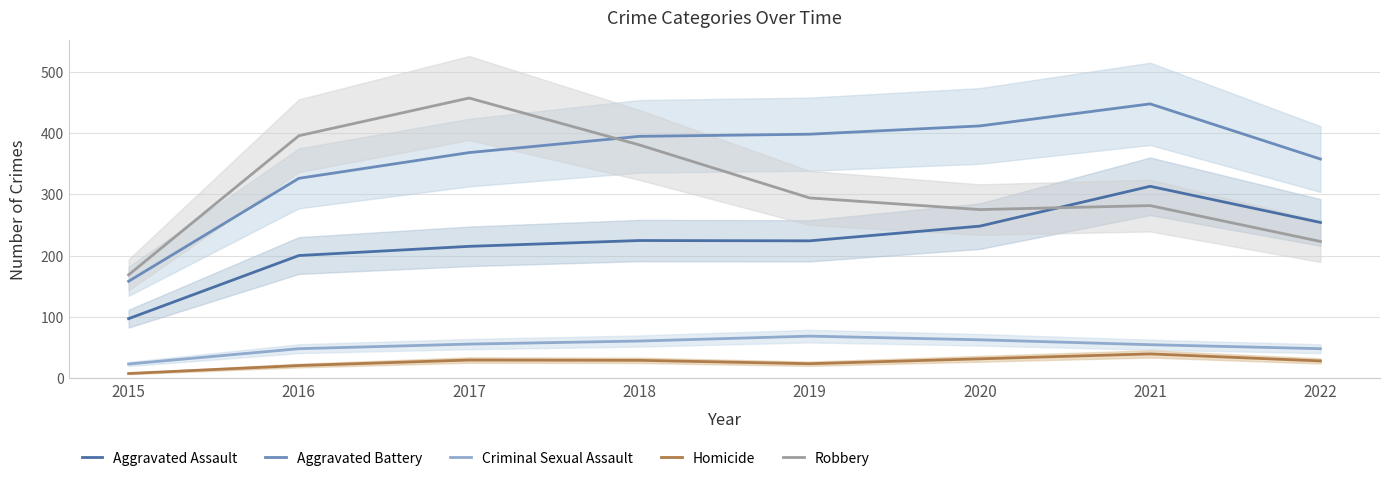

Reading left to right, what are all the values shown in this chart?

Aggravated Assault: 2015=97.0	2016=200.0	2017=215.0	2018=224.5	2019=224.0	2020=248.0	2021=313.0	2022=254.0
Aggravated Battery: 2015=158.0	2016=326.0	2017=368.0	2018=394.5	2019=398.0	2020=411.5	2021=447.5	2022=357.5
Criminal Sexual Assault: 2015=23.0	2016=48.0	2017=55.5	2018=60.5	2019=68.5	2020=62.5	2021=54.5	2022=48.0
Homicide: 2015=7.5	2016=20.5	2017=29.5	2018=29.0	2019=23.5	2020=31.5	2021=39.5	2022=28.0
Robbery: 2015=168.5	2016=395.5	2017=457.0	2018=380.5	2019=294.0	2020=275.0	2021=281.5	2022=223.0